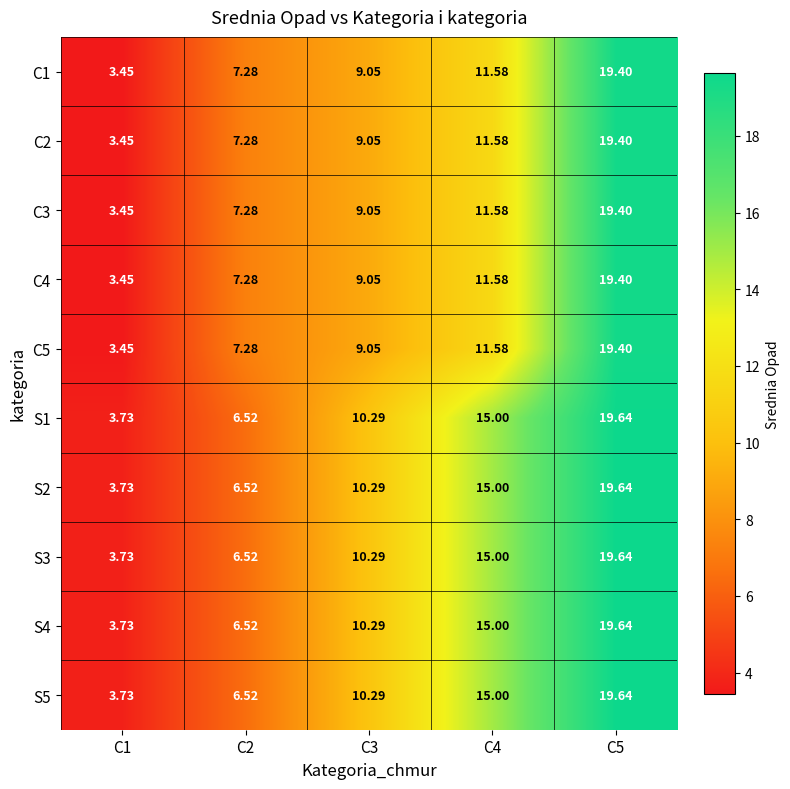

Is the value of C5 at C2 greater than the value of C3 at C4?

No